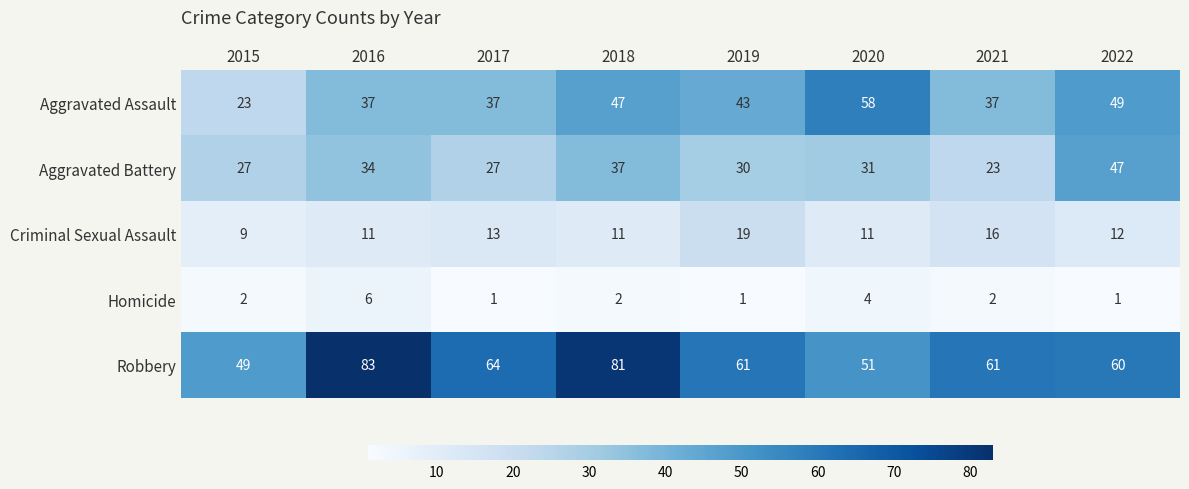

Between 2018 and 2020, which series saw the biggest shift?

Robbery